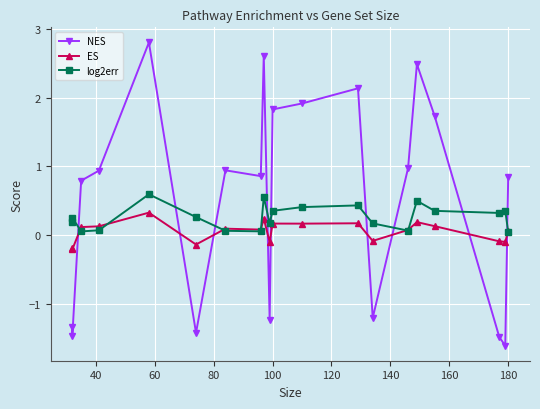

Is this an area chart (filled region under the line)?

No